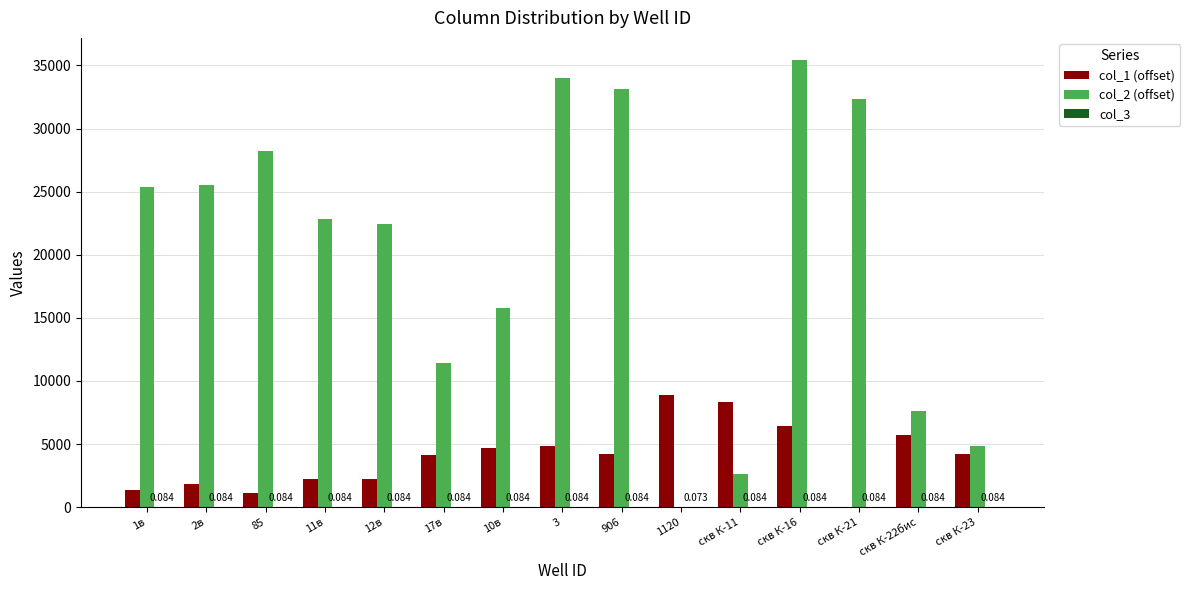

How many groups of bars are there?

15